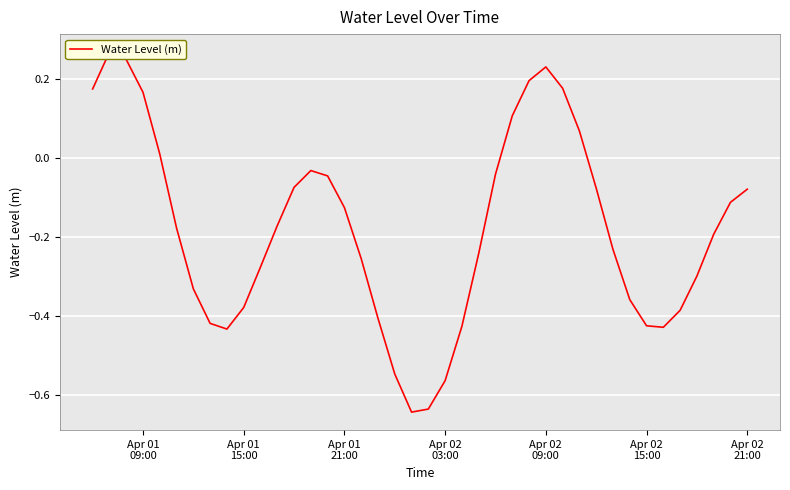

Count the number of values greater than 0.

10